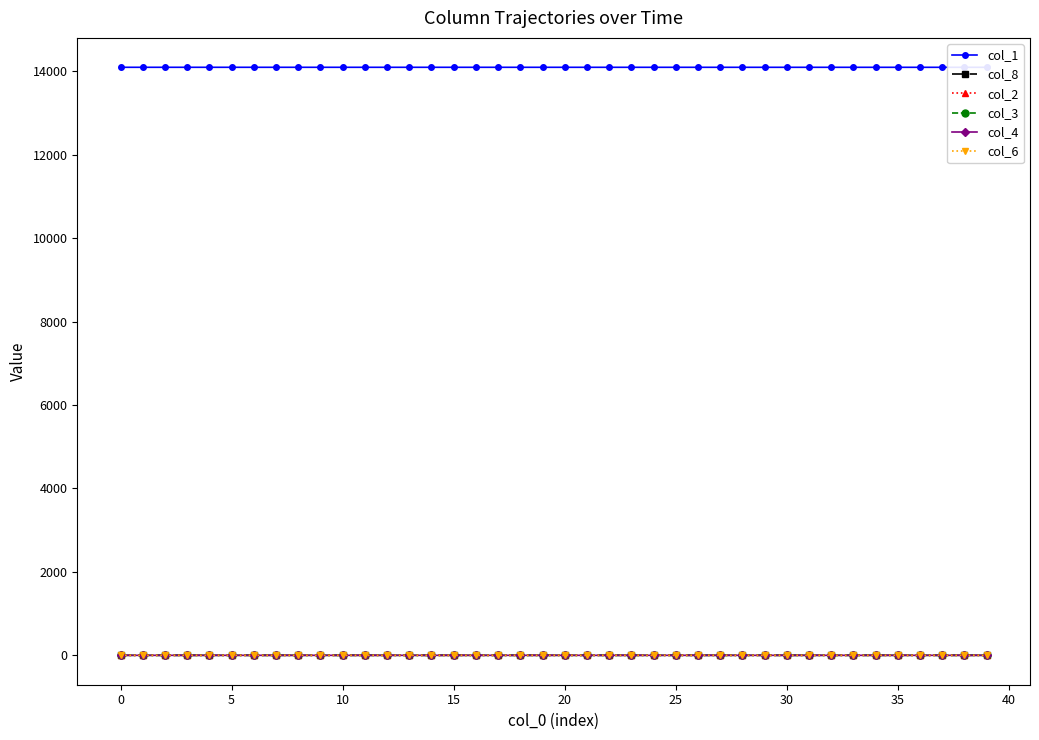

What is the total value across all series at 40?

14098.0